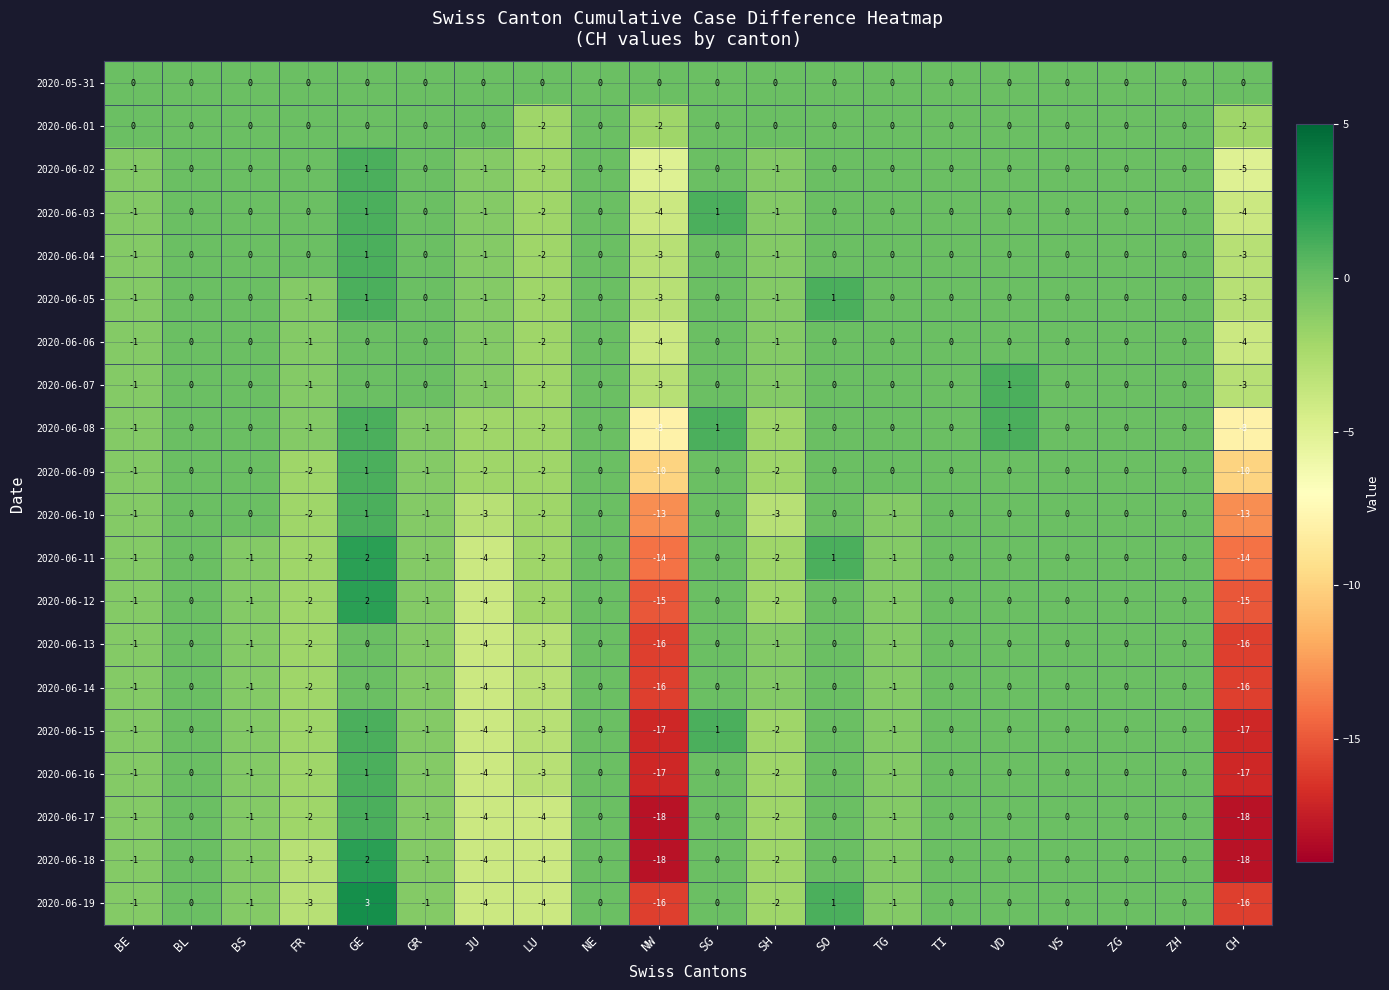

What is the spread (max minus min) of values at BE?

1